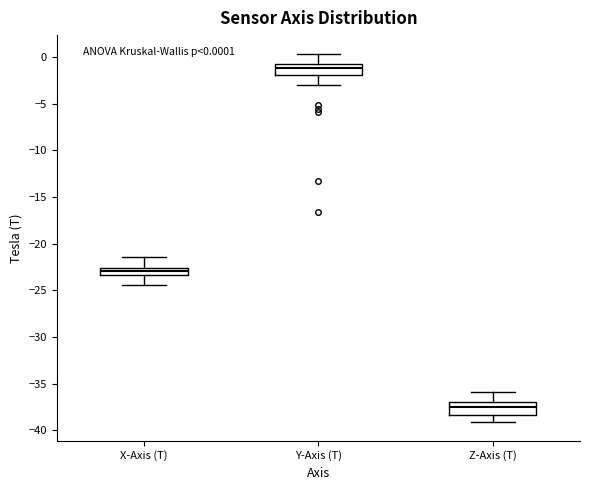

Which box's median line is the highest?

Y-Axis (T)